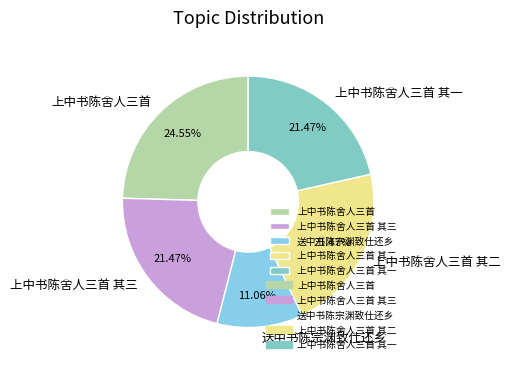

To the nearest percent, what is the combined percentage of 上中书陈舍人三首 其一 and 上中书陈舍人三首 其三?

43%